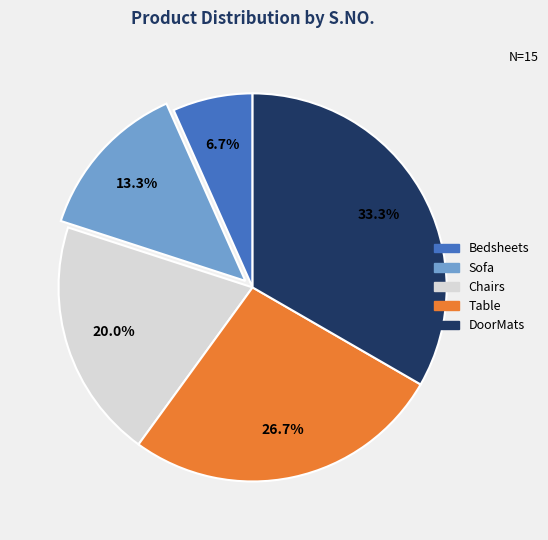

How many slices are in this pie chart?

5